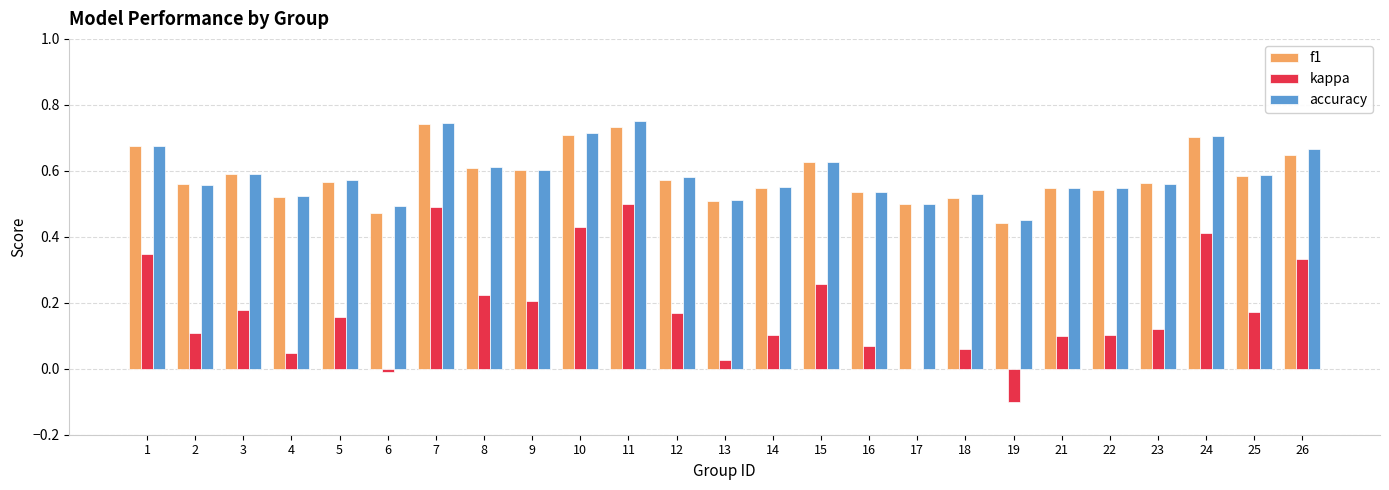

Which series has the widest spread of values?

kappa